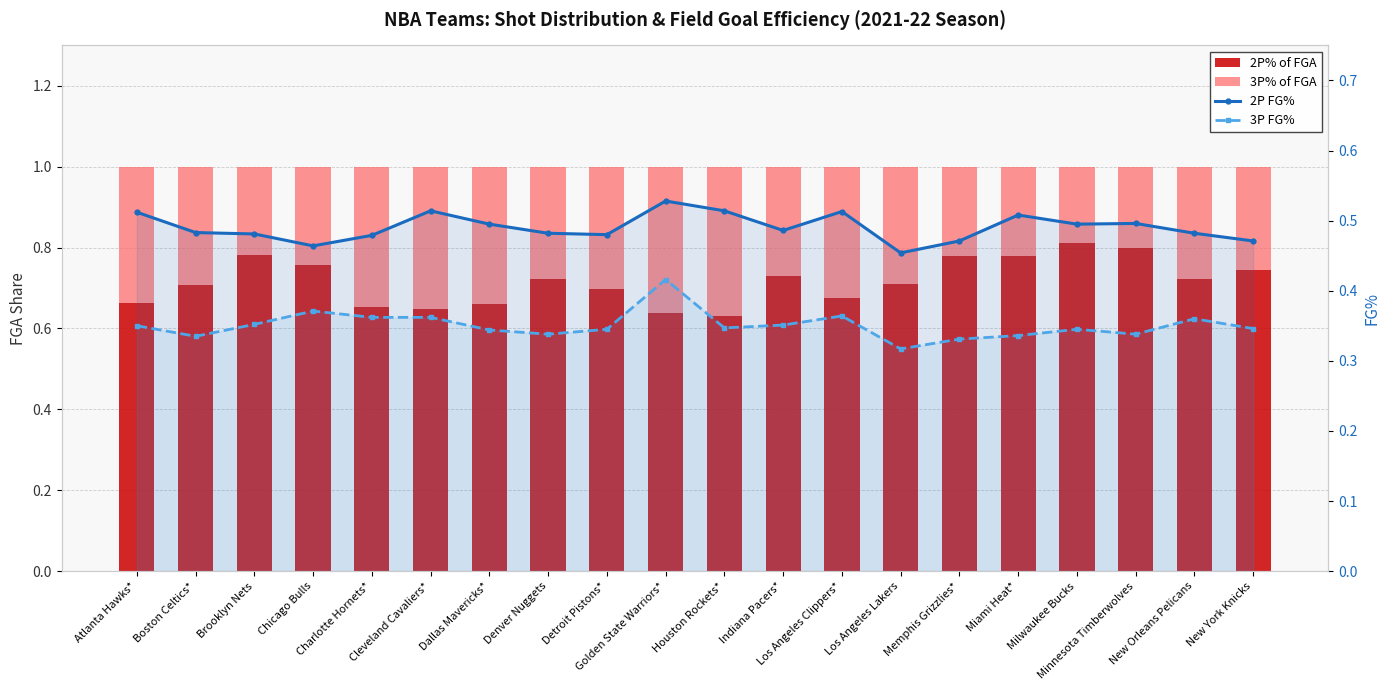

How many data points does each series have?

20